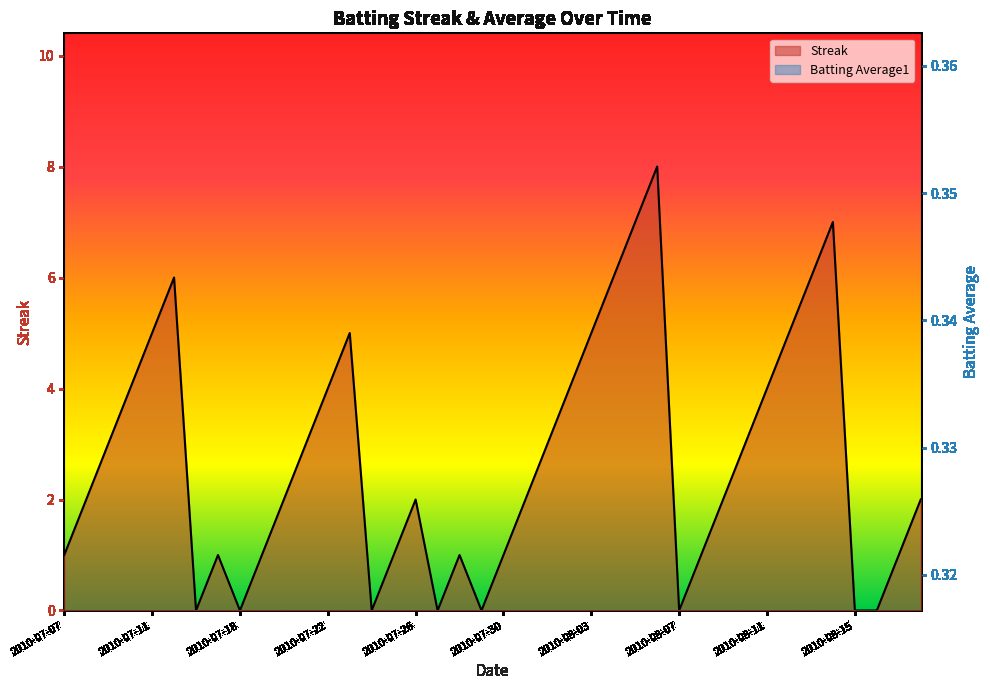

The Batting Average1 series shows 0.3 at 2010-08-12. True or false?

True